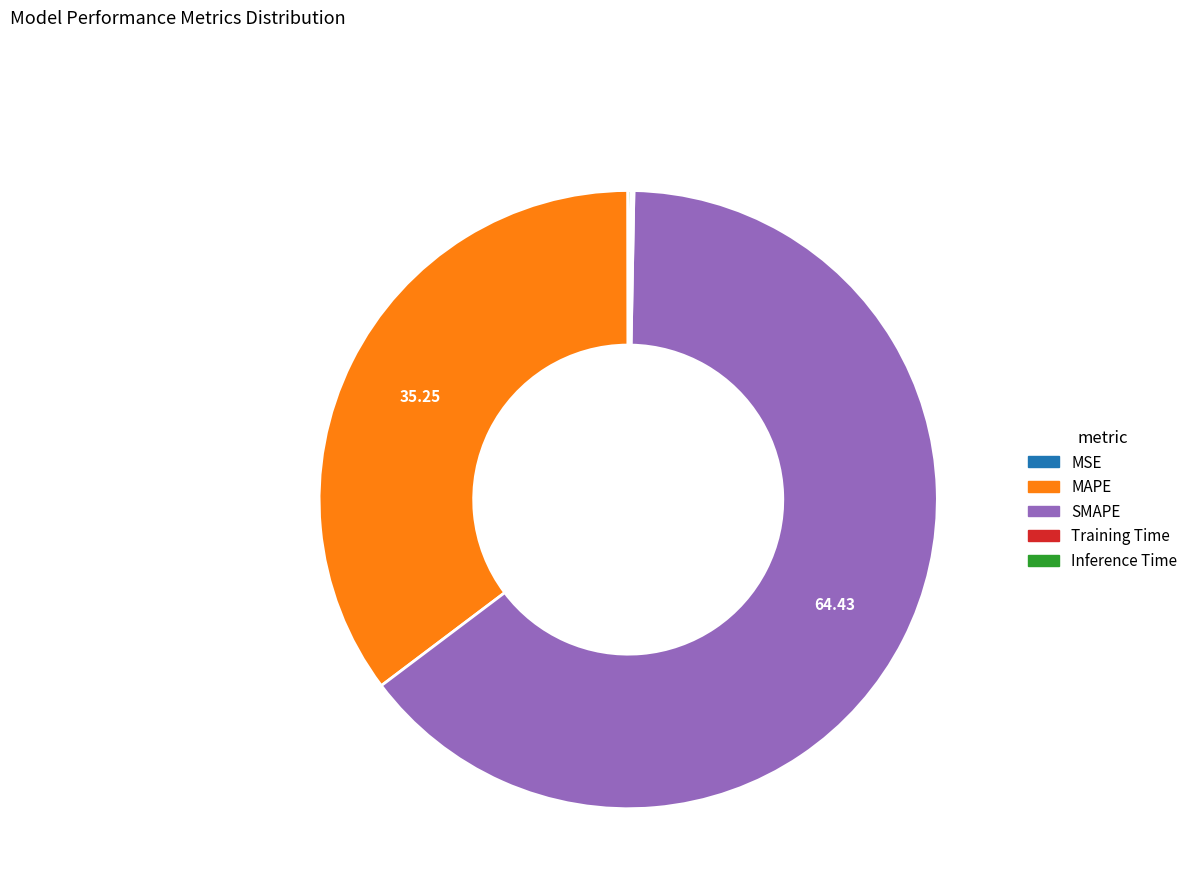

Which slice is the largest?

SMAPE